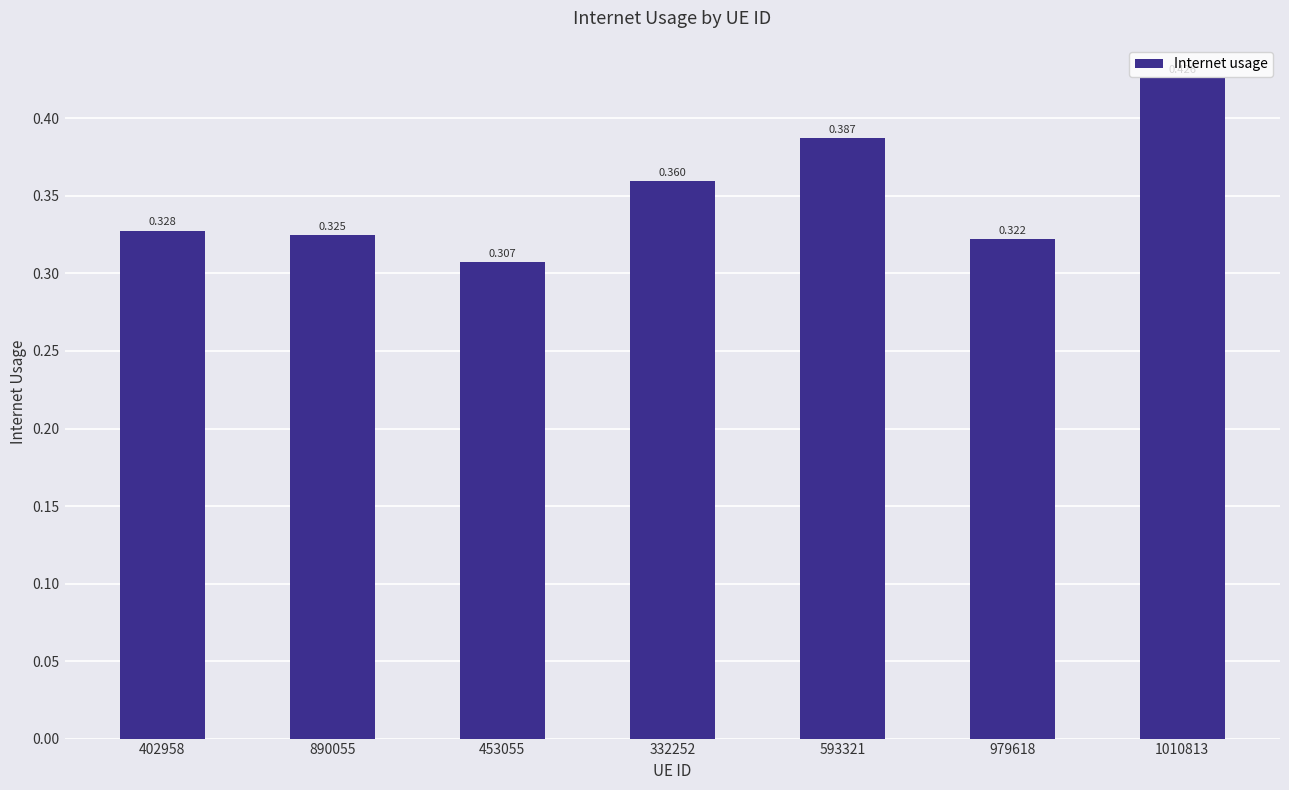

Rank the categories by value from highest to lowest.

1010813, 593321, 332252, 402958, 890055, 979618, 453055